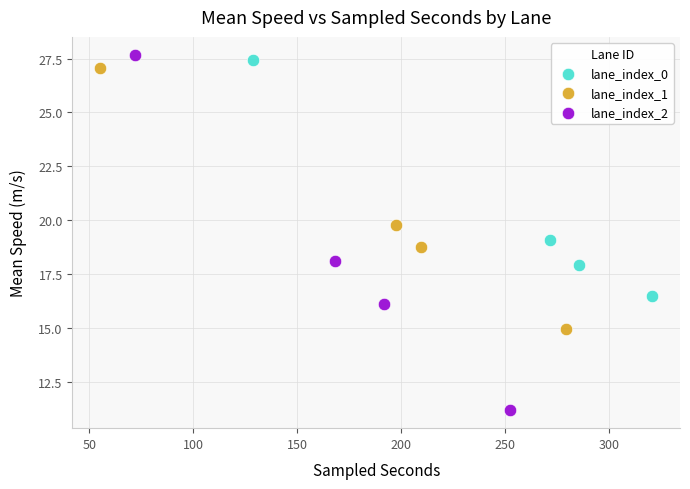

Which series has the widest spread of Y values?

lane_index_2